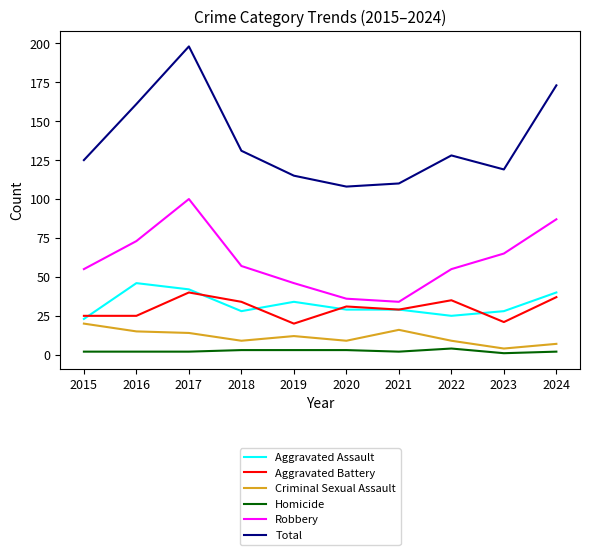

At which category is the sum across all series the highest?

2017